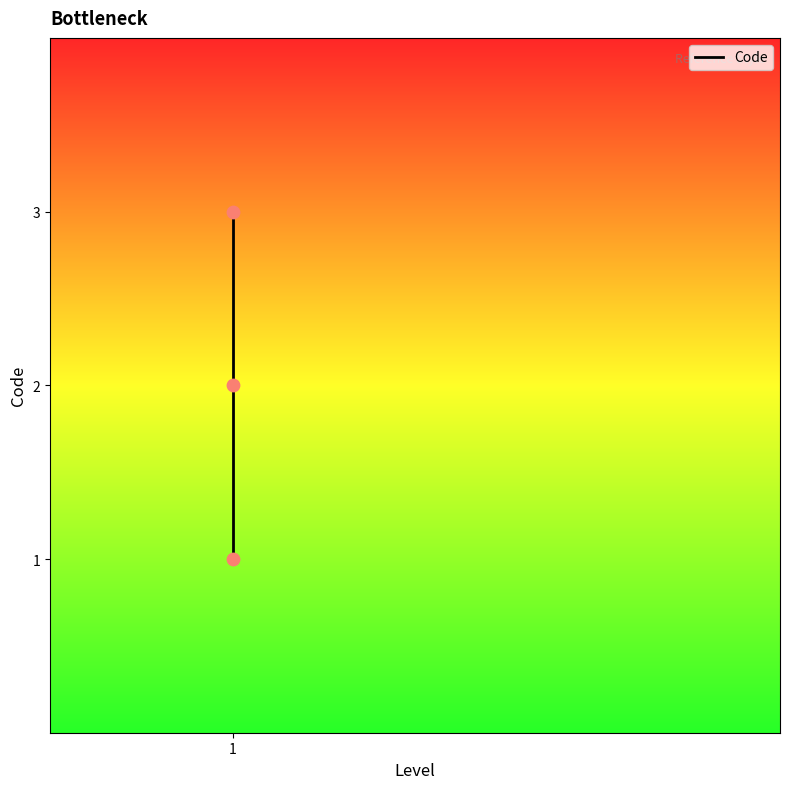

What is the change in value from 1 to 1?

+1